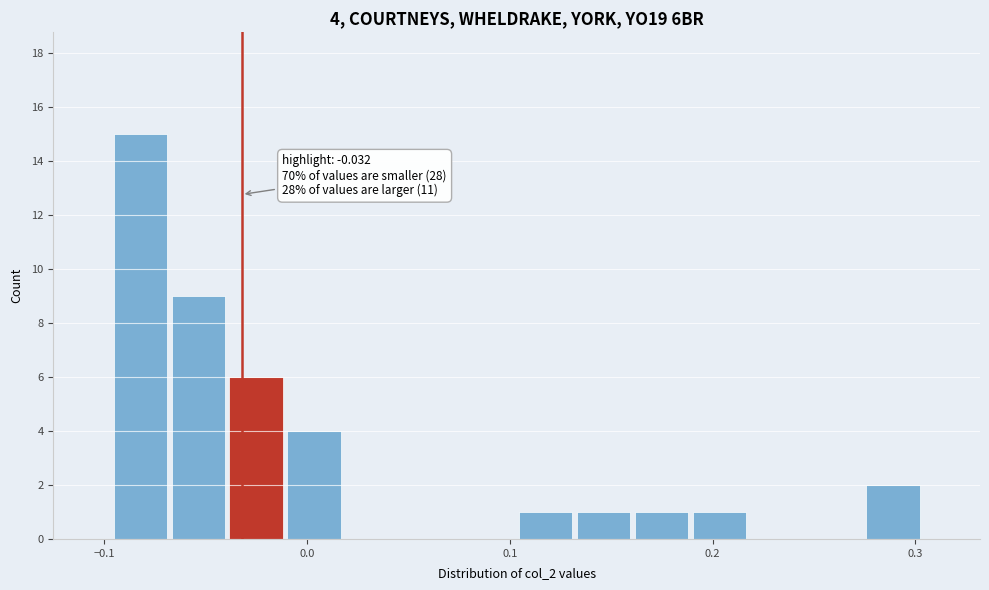

Read against the x-axis, roughly where is the centre of the tallest bar?

-0.08